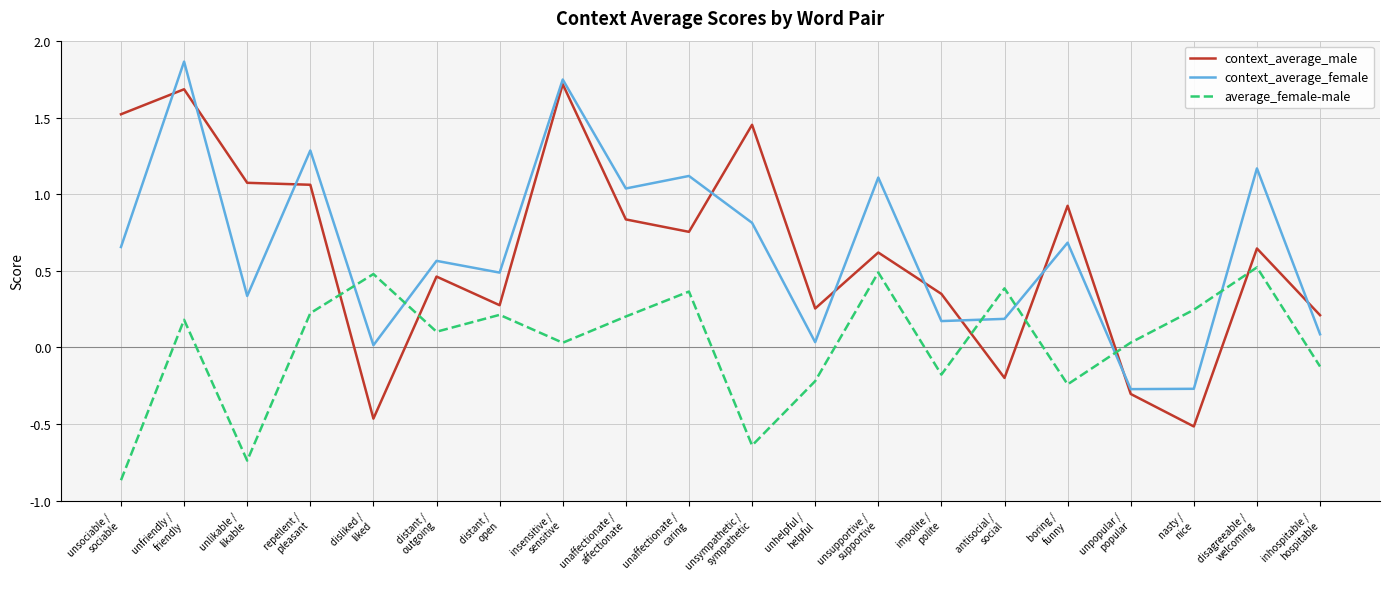

The value of average_female-male at disagreeable /
welcoming is 0.5. True or false?

True